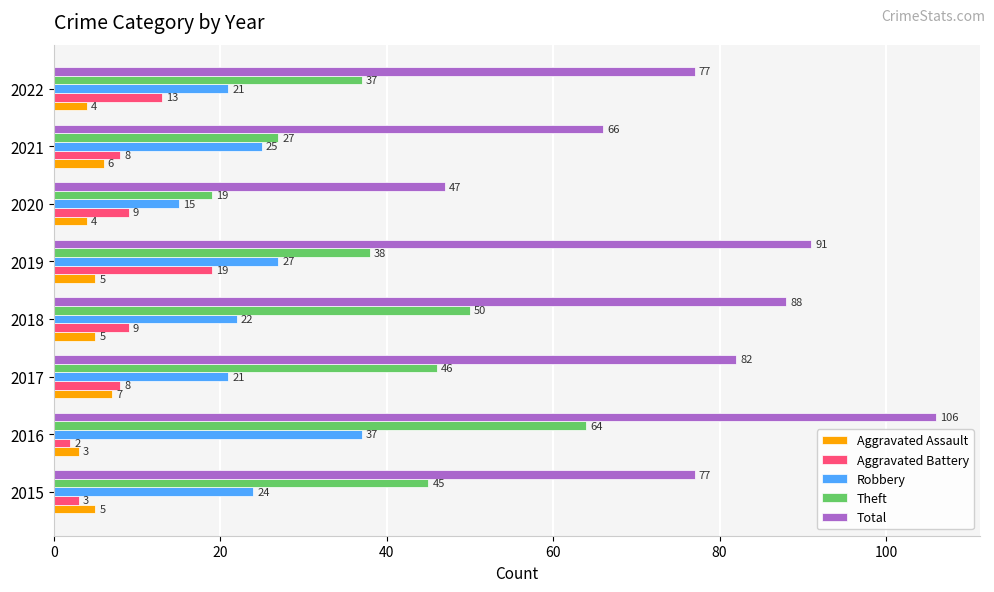

How many values in the Total series are below 82?

4